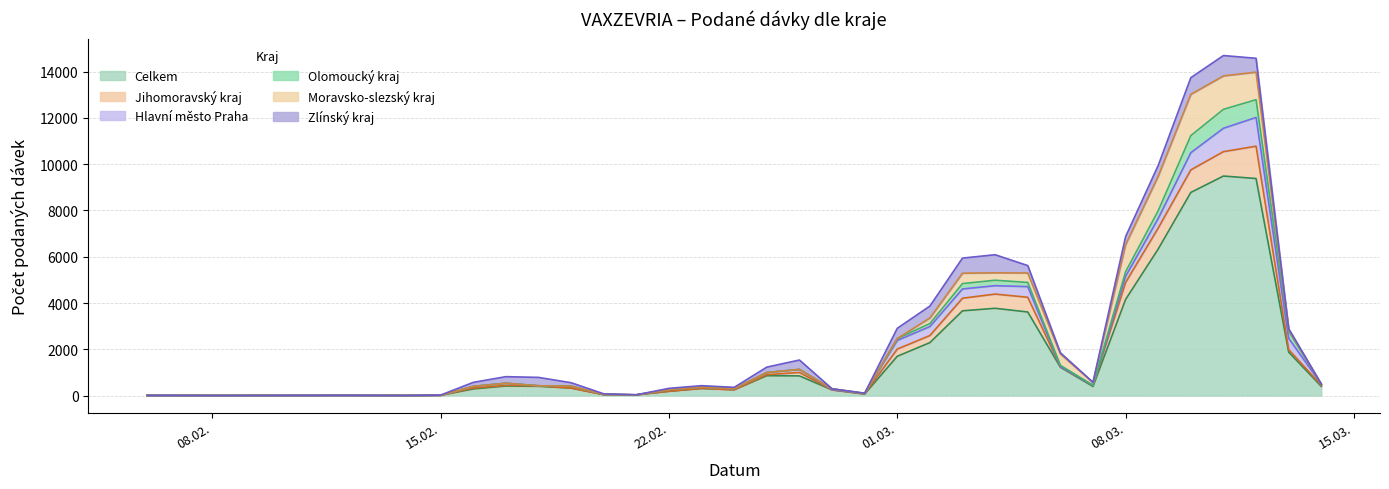

Which series has the largest total across all categories?

Celkem